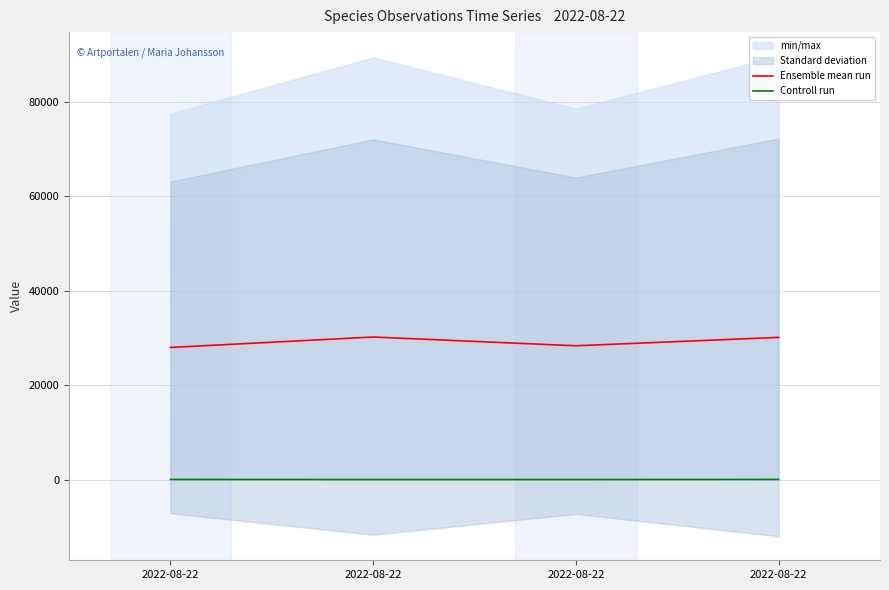

What is the sum of the Controll run values at 2022-08-22 and 2022-08-22?

75.0